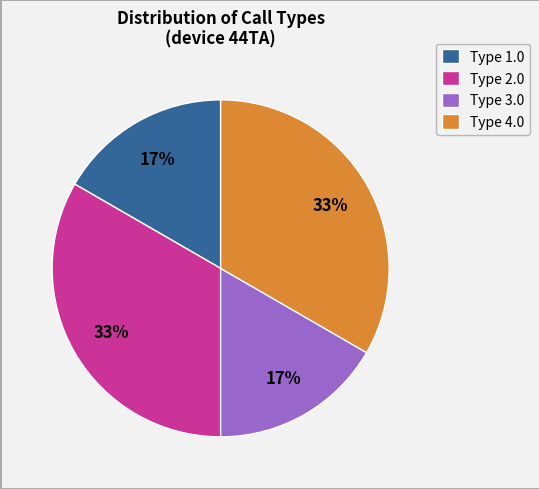

What percentage is the Type 2.0 slice, to the nearest percent?

33%